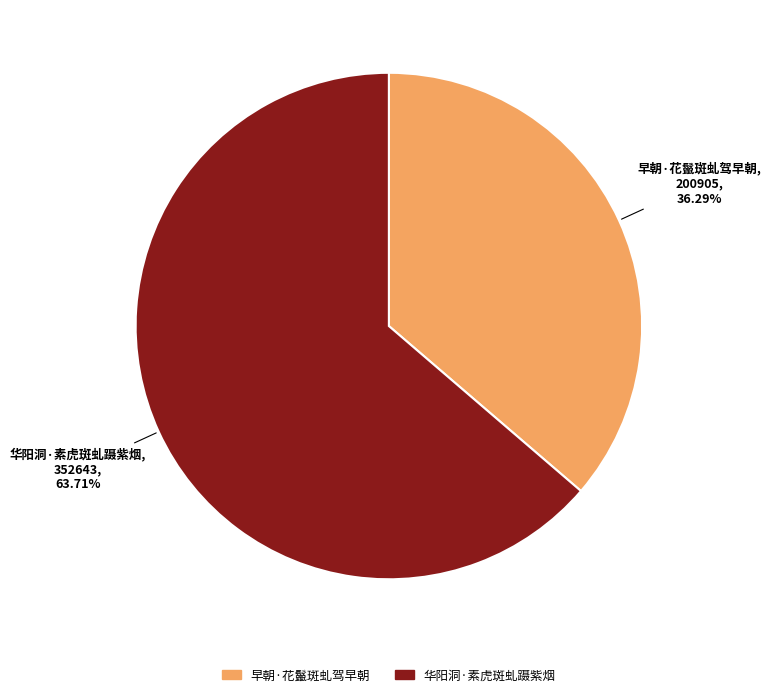

To the nearest percent, what is the difference between the 华阳洞·素虎斑虬蹑紫烟 and 早朝·花鬣斑虬驾早朝 slice percentages?

27%